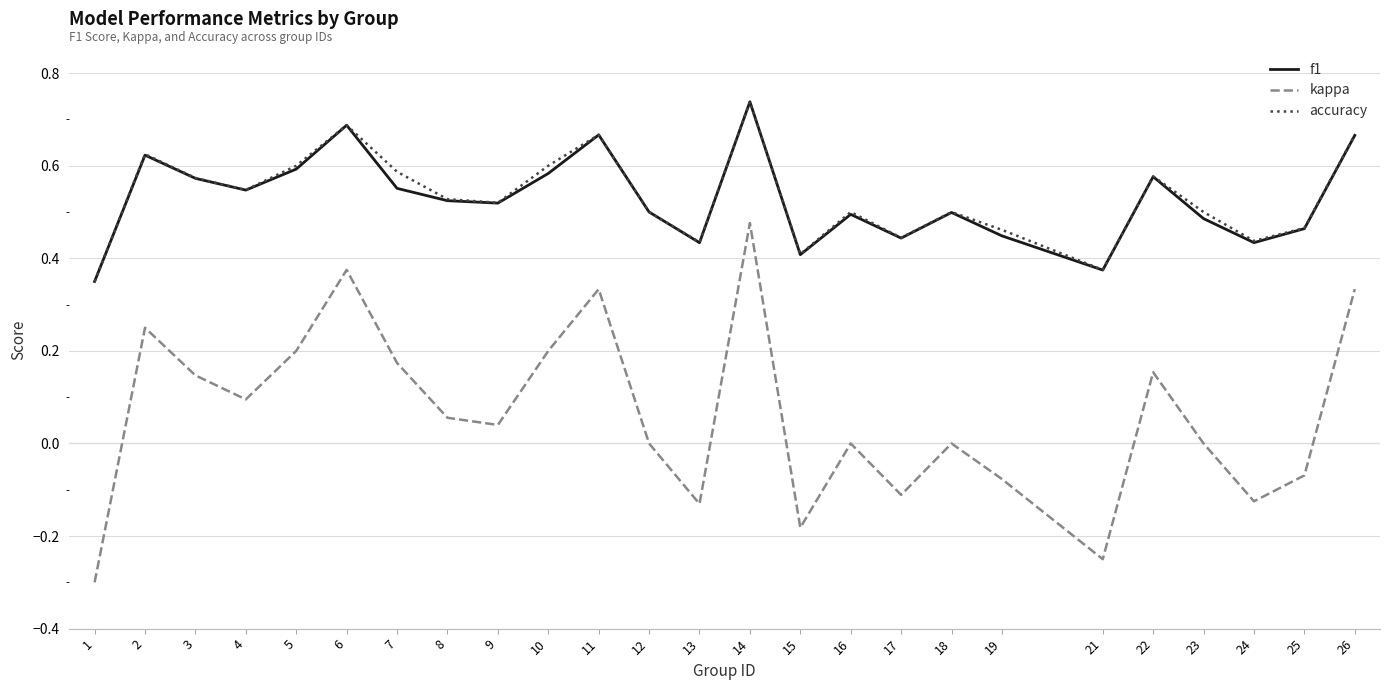

How many lines are shown in the chart?

3